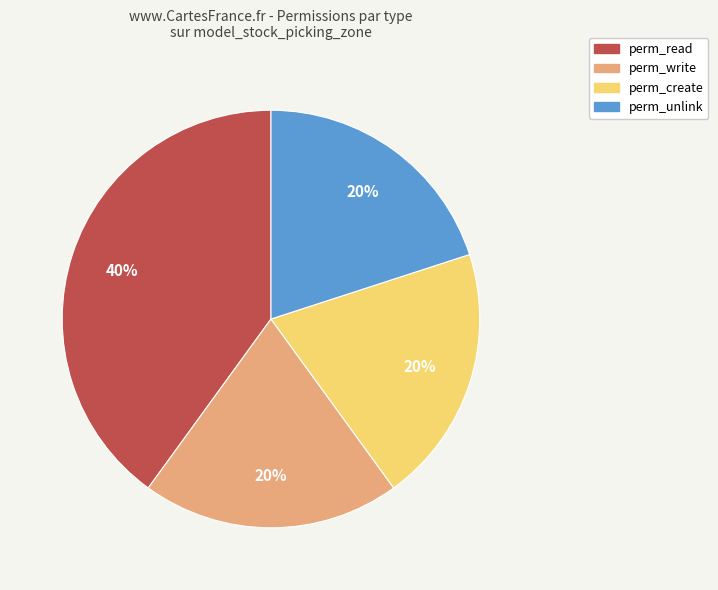

Count the number of slices in the pie.

4